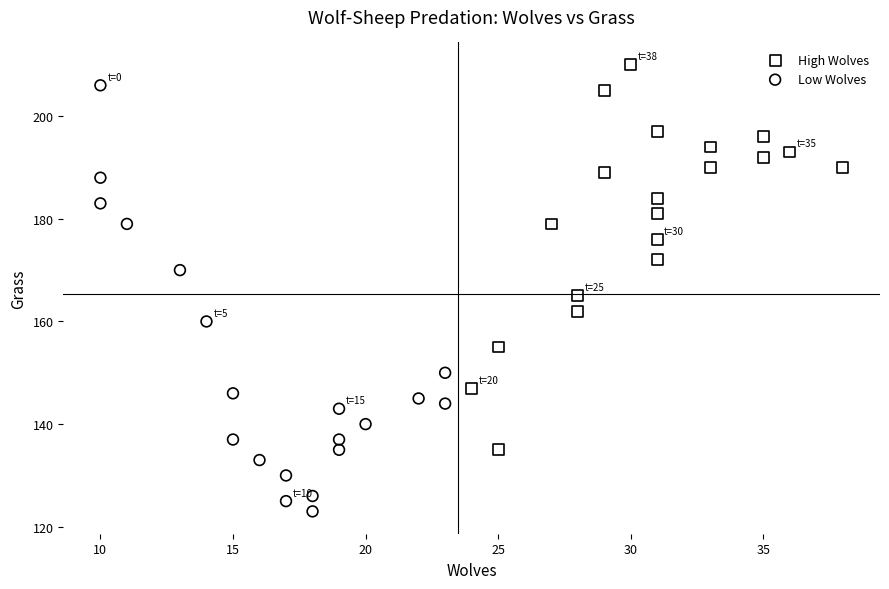

Which series reaches the maximum Y coordinate?

High Wolves